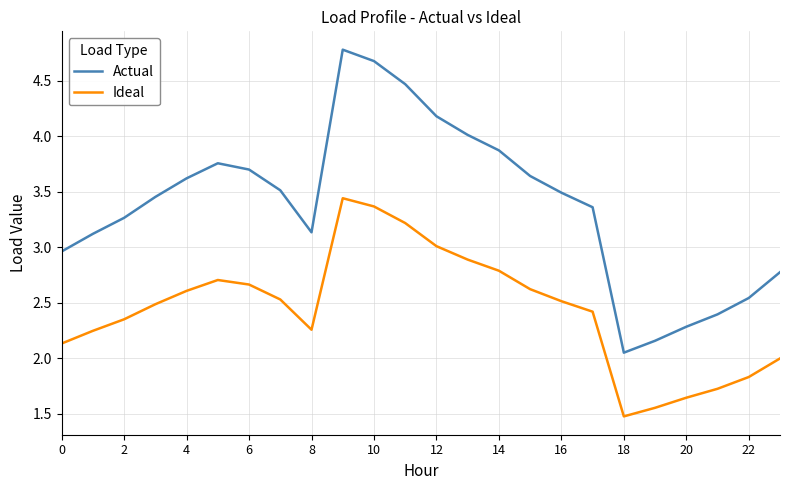

In Actual, how many points are higher than both neighbors (excluding endpoints)?

2